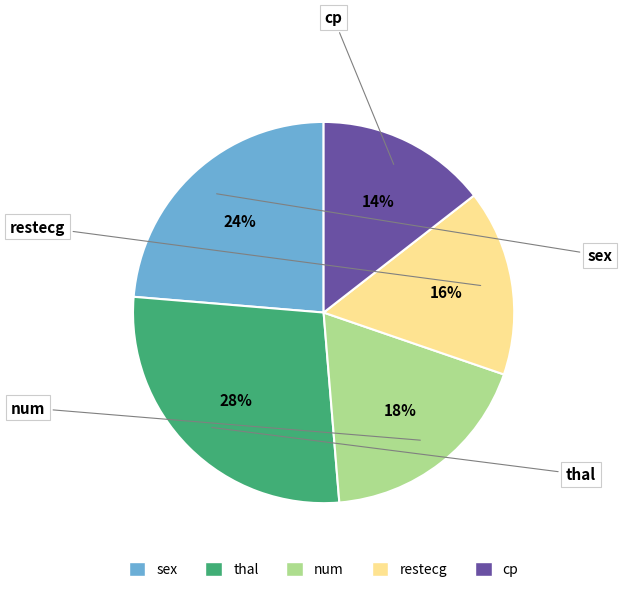

To the nearest percent, what is the average slice percentage?

20%